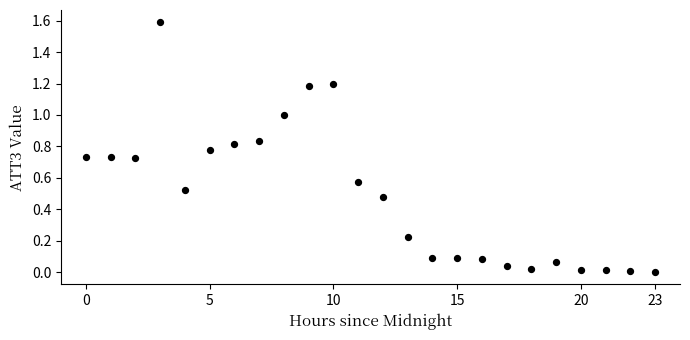

What is the range of Y values (max minus min)?

1.6